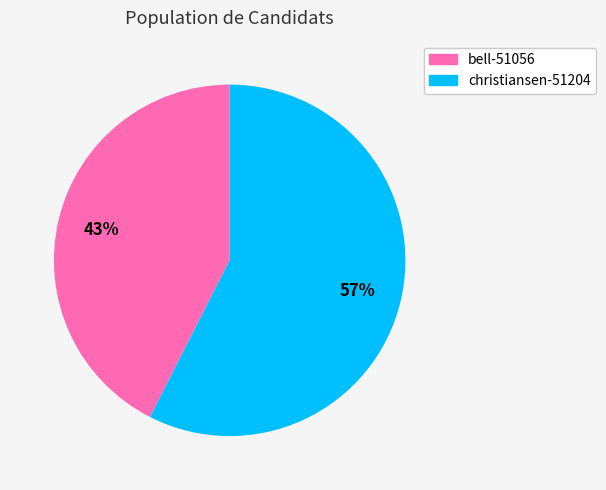

What percentage is the bell-51056 slice, to the nearest percent?

43%